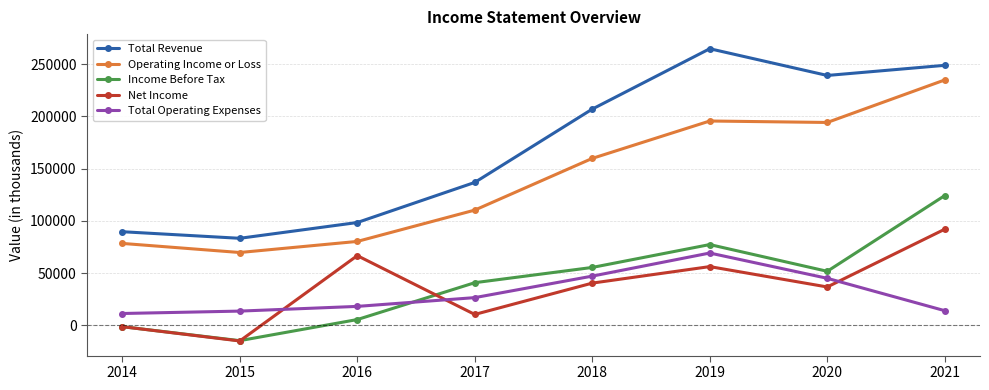

Between 2014 and 2019, which series saw the biggest shift?

Total Revenue